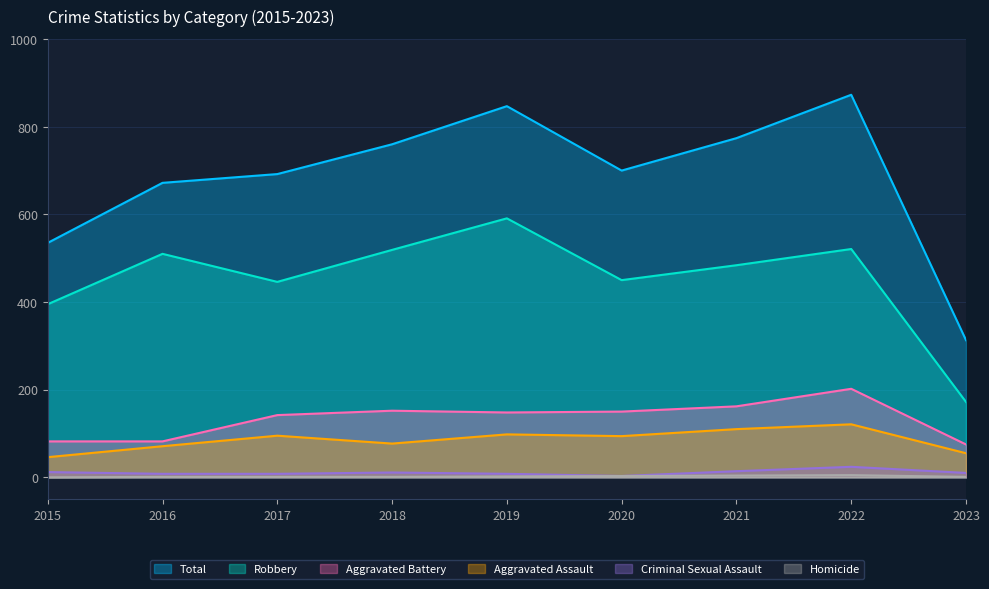

What are all the series names shown in the legend?

Total, Robbery, Aggravated Battery, Aggravated Assault, Criminal Sexual Assault, Homicide